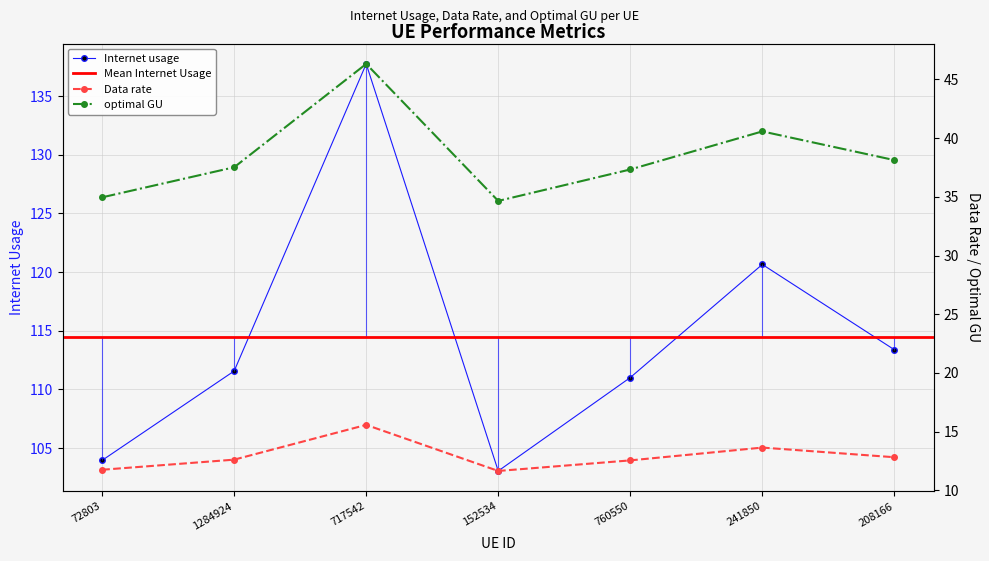

True or false: Data rate and optimal GU cross at least once.

False